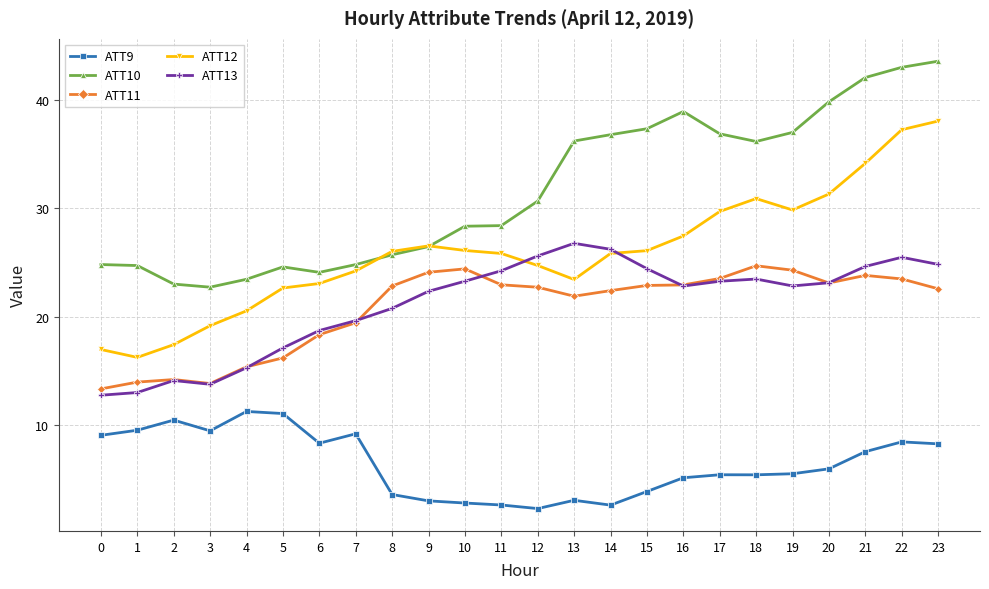

Read the ATT11 value at 1.

14.0